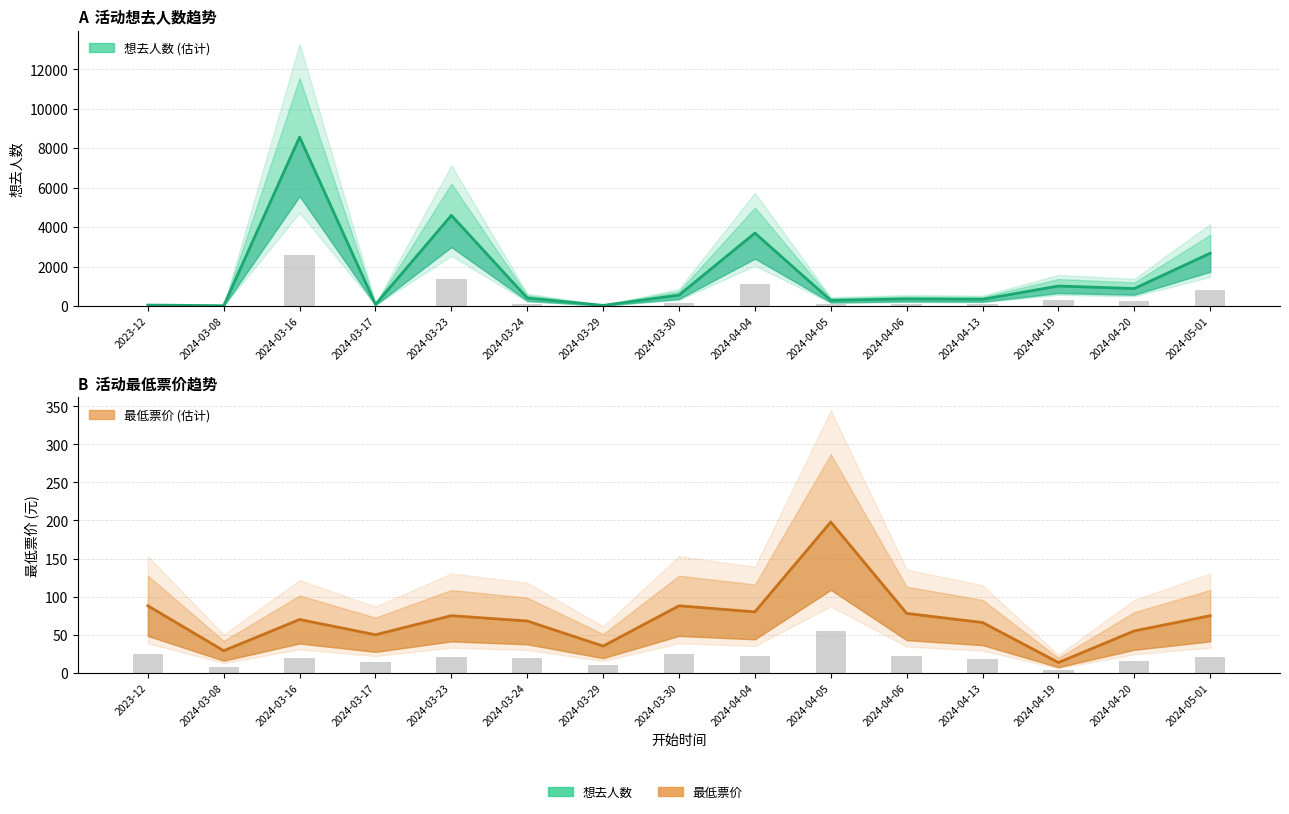

Reading left to right, list all the values displayed in this chart.

想去人数: 53.0	19.0	8566.0	84.0	4599.0	409.0	36.0	557.0	3700.0	290.0	364.0	343.0	1017.0	888.0	2679.0
最低票价: 88.0	29.0	70.0	50.0	75.0	68.0	35.1	88.0	80.0	198.0	78.0	66.0	13.5	55.0	75.0